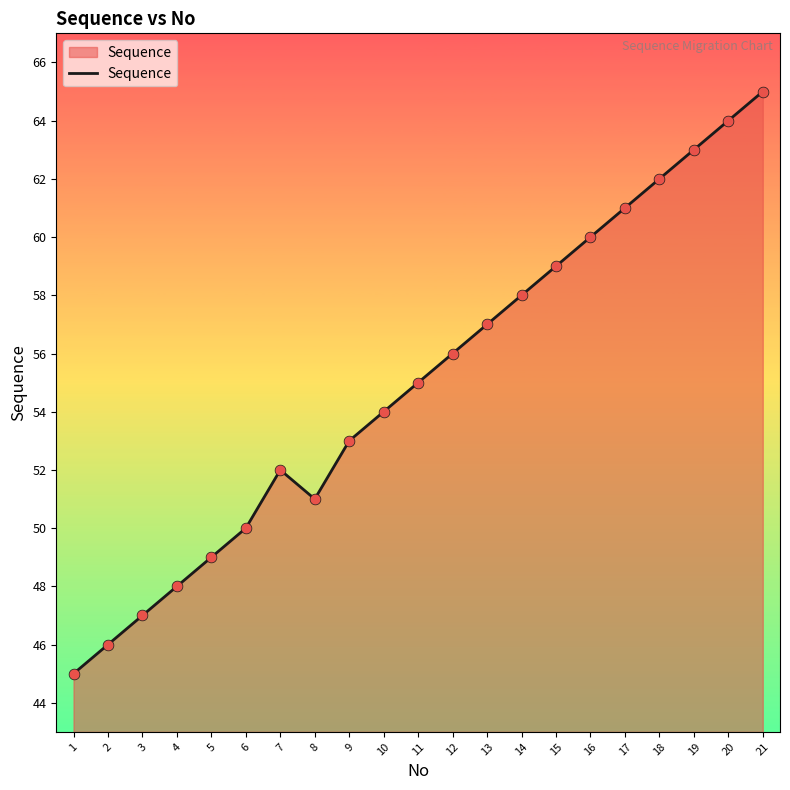

Approximately how many times larger is the value at 2 compared to 10?

0.9